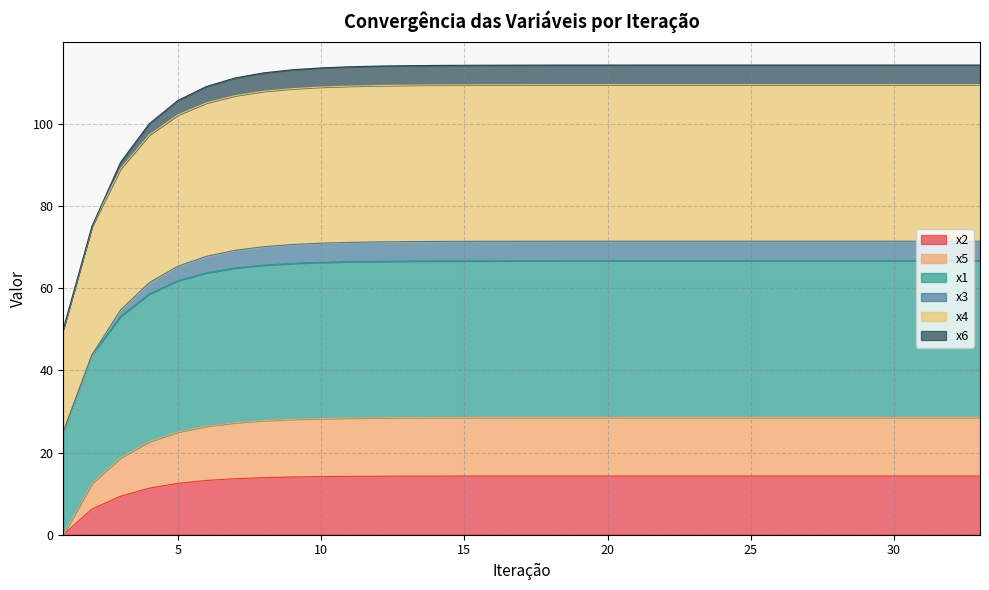

How many data points in x2 are less than 14?

8